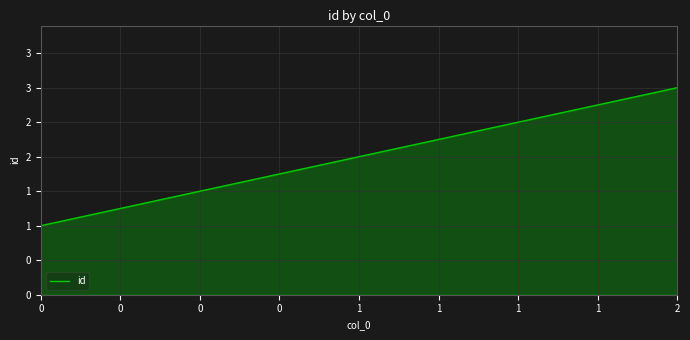

Is this an area chart (filled region under the line)?

Yes